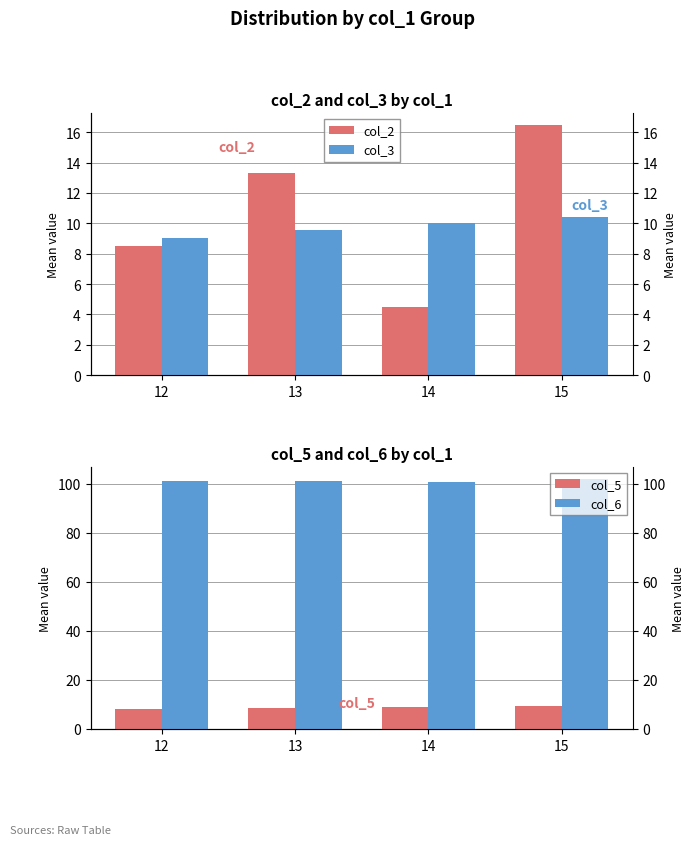

Between 13 and 12, which is larger?

13